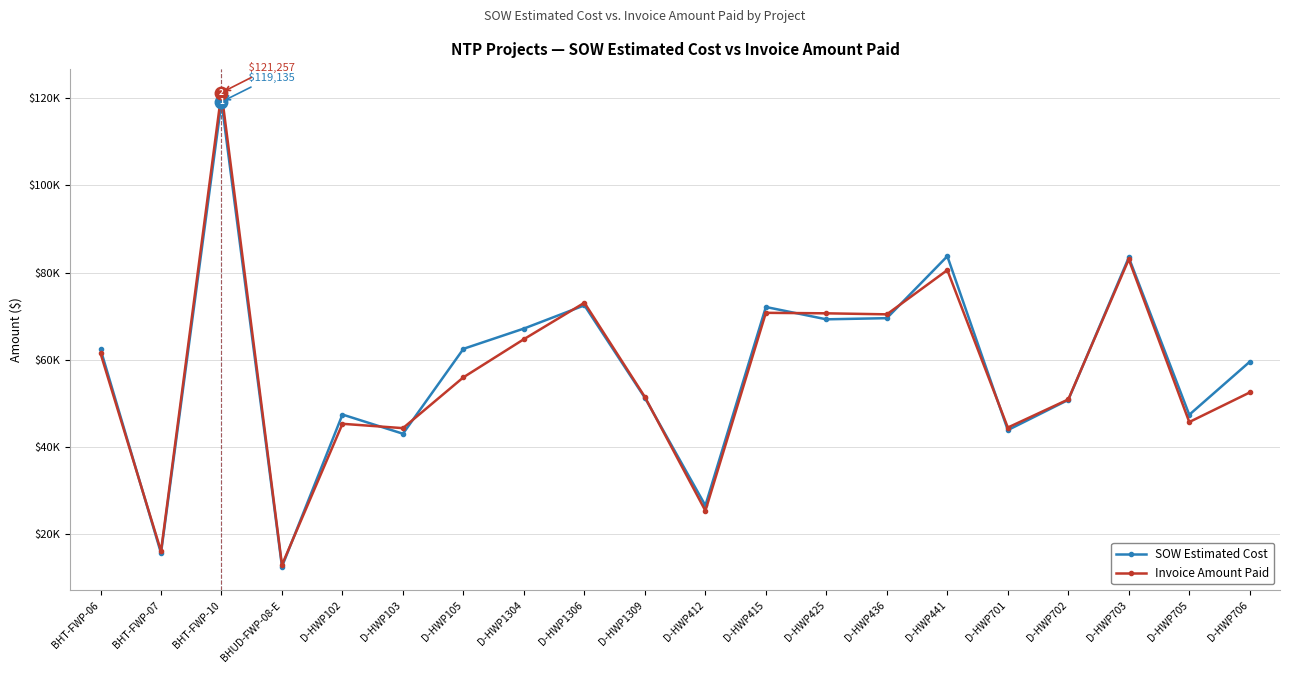

Reading left to right, what are all the values shown in this chart?

SOW Estimated Cost: BHT-FWP-06=62460.4	BHT-FWP-07=15690.1	BHT-FWP-10=119135.3	BHUD-FWP-08-E=12601.5	D-HWP102=47461.5	D-HWP103=43064.0	D-HWP105=62522.5	D-HWP1304=67171.5	D-HWP1306=72492.0	D-HWP1309=51295.0	D-HWP412=26617.0	D-HWP415=72118.0	D-HWP425=69288.0	D-HWP436=69555.0	D-HWP441=83754.0	D-HWP701=43895.5	D-HWP702=50824.5	D-HWP703=83462.0	D-HWP705=47414.0	D-HWP706=59562.5
Invoice Amount Paid: BHT-FWP-06=61491.1	BHT-FWP-07=16153.8	BHT-FWP-10=121256.6	BHUD-FWP-08-E=13008.1	D-HWP102=45340.0	D-HWP103=44346.0	D-HWP105=56001.0	D-HWP1304=64739.0	D-HWP1306=73087.5	D-HWP1309=51485.5	D-HWP412=25405.0	D-HWP415=70778.0	D-HWP425=70664.0	D-HWP436=70432.0	D-HWP441=80572.5	D-HWP701=44479.5	D-HWP702=50928.5	D-HWP703=83033.0	D-HWP705=45744.0	D-HWP706=52525.5